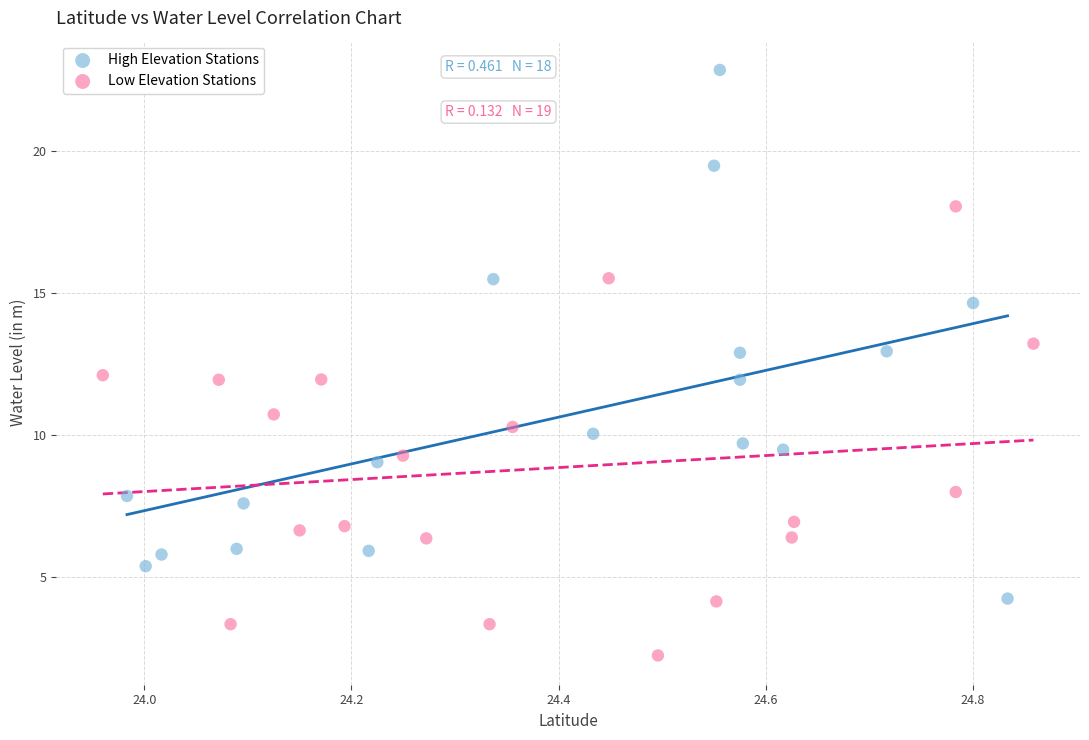

What are all the series names shown in the legend?

High Elevation Stations, Low Elevation Stations